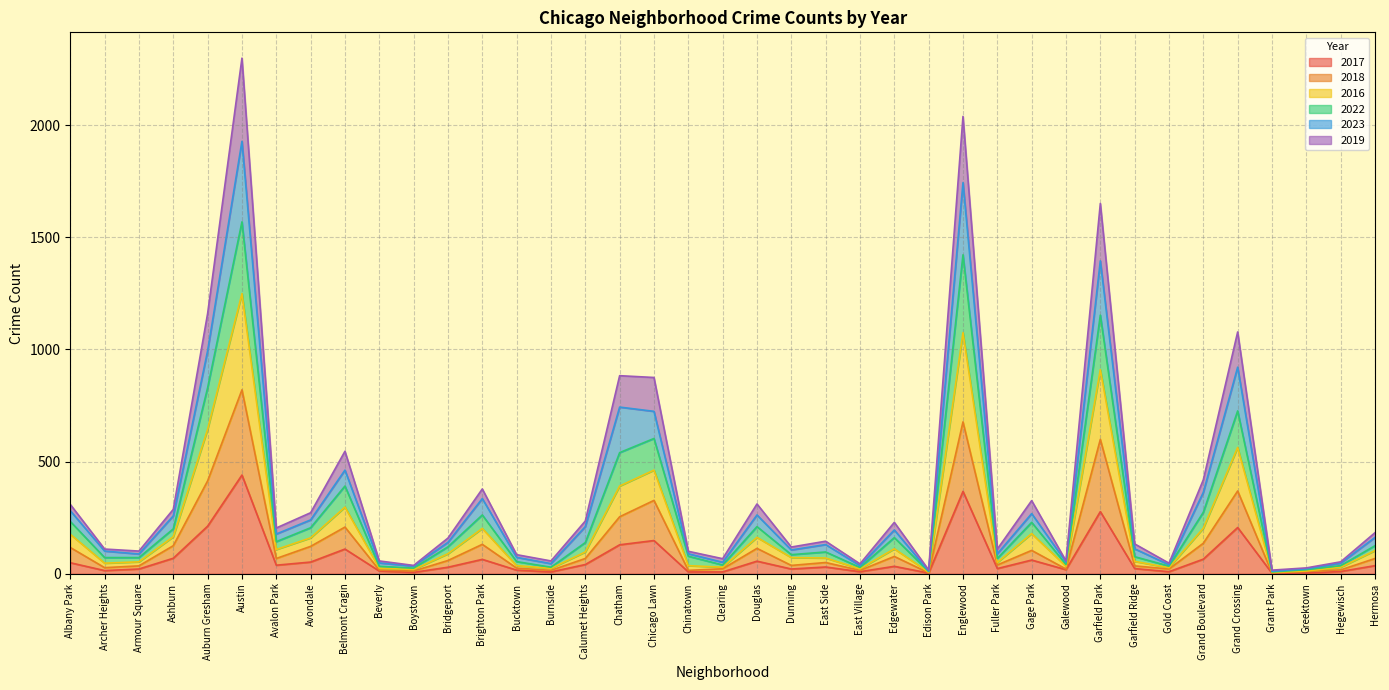

What is the maximum value for 2017?

440